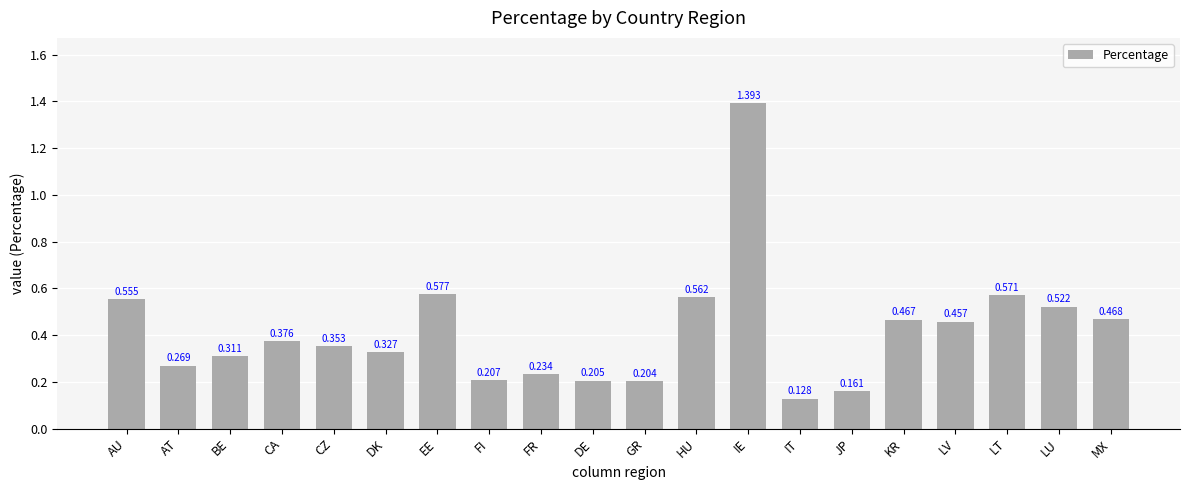

What is the label of the 13th bar from the right?

FI